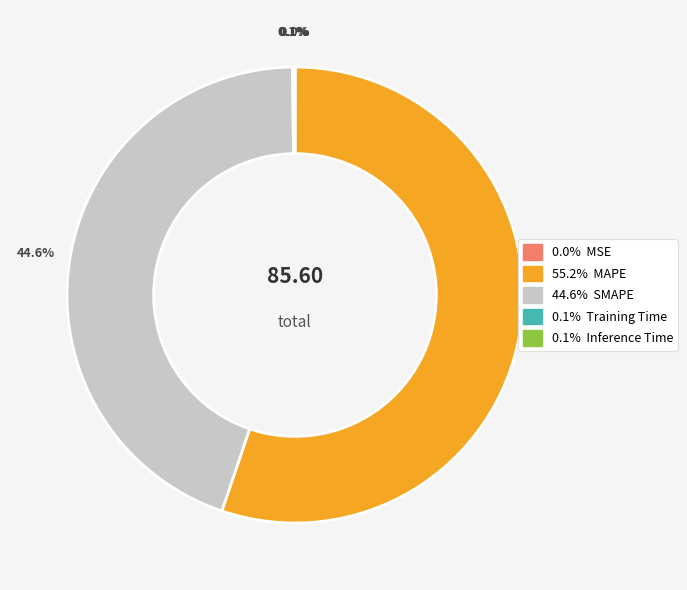

Is there any slice that represents more than half of the pie?

Yes